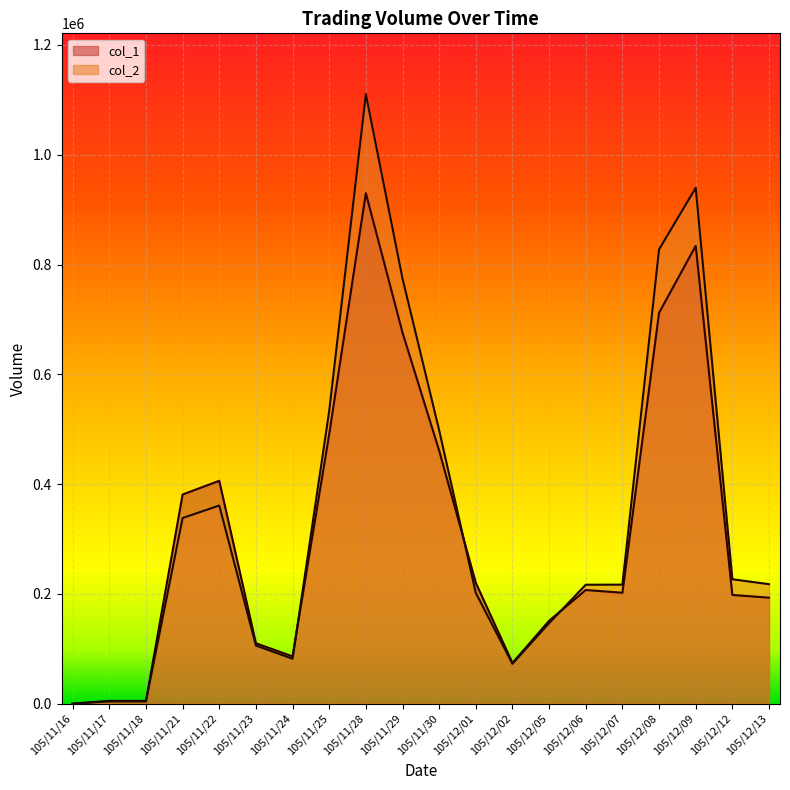

List the series in order of their overall mean, highest first.

col_2, col_1